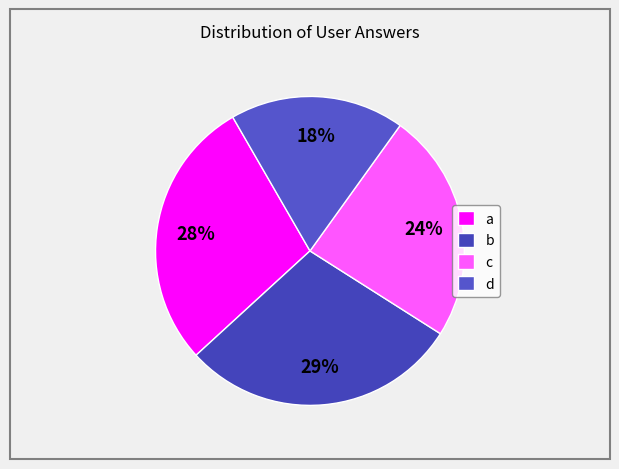

Is it true that c is 24% of the pie?

True